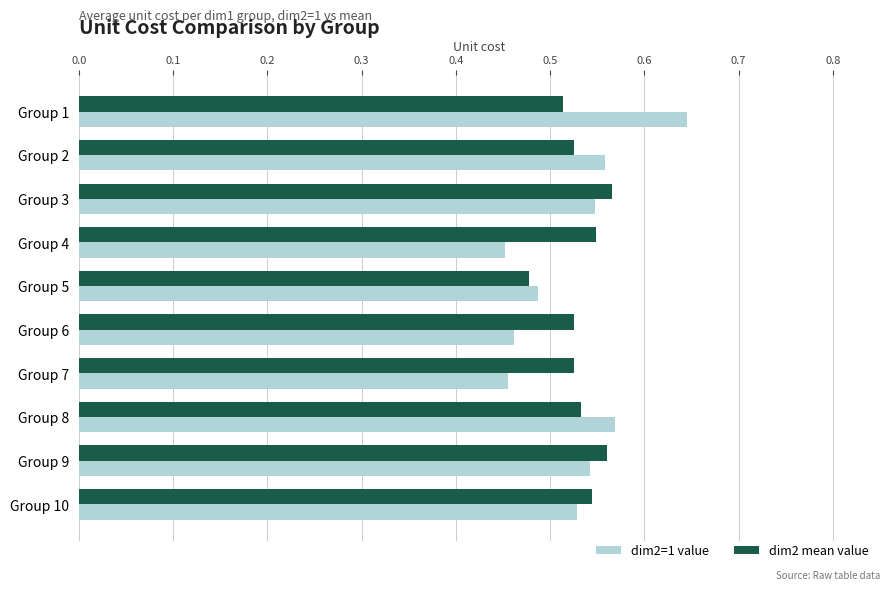

Rank the series by their maximum value, from lowest to highest.

dim2 mean value, dim2=1 value